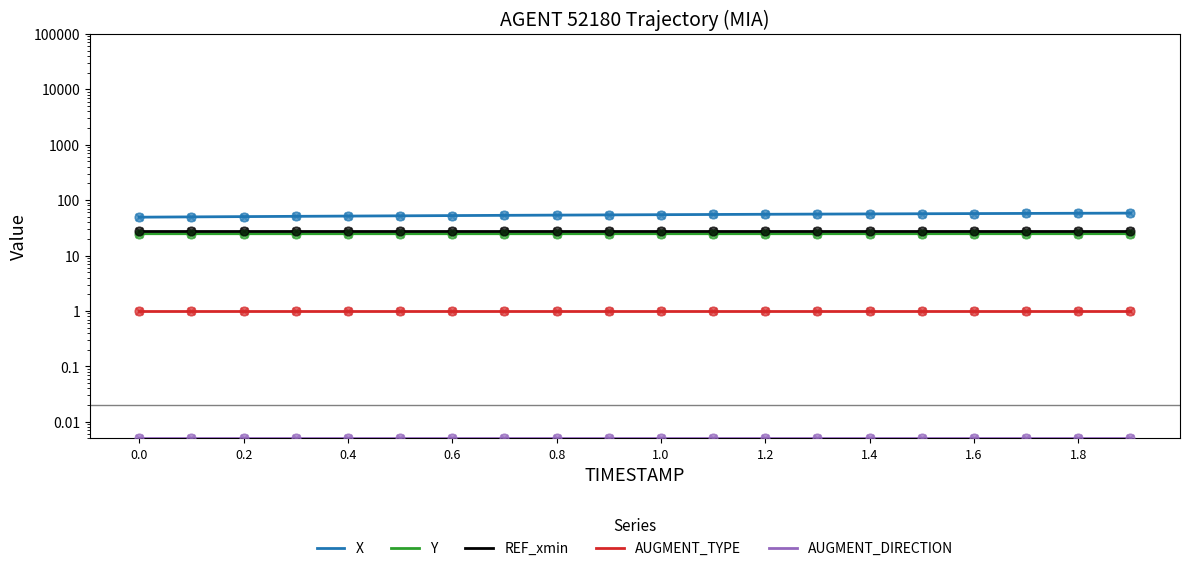

Which series contains the highest Y value?

X